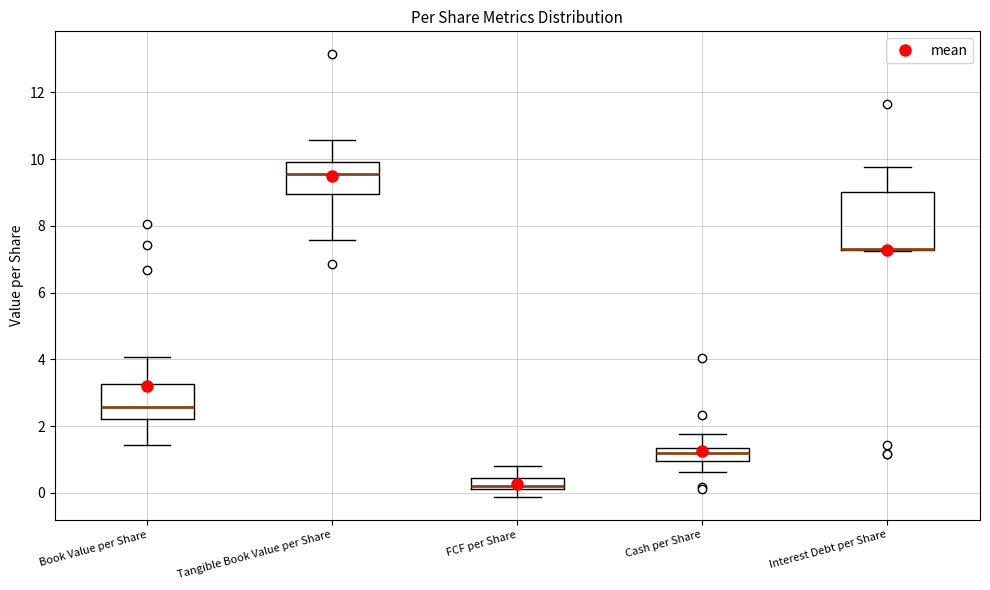

Reading left to right, read every box against the y-axis: the position of its median line, the range the box covers, and the ends of its whiskers. The values are not printed on the chart, so give them approximately, as read against the axis.

Book Value per Share: median 2.6, box 2.2 to 3.2, whiskers 1.4 to 4.0
Tangible Book Value per Share: median 9.6, box 9.0 to 10.0, whiskers 7.6 to 10.6
FCF per Share: median 0.2 (just above the box's lower edge), box 0.2 to 0.4, whiskers -0.2 to 0.8
Cash per Share: median 1.2, box 1.0 to 1.4, whiskers 0.6 to 1.8
Interest Debt per Share: median 7.4 (drawn on the box's lower edge), box 7.2 to 9.0, whiskers 7.2 to 9.8